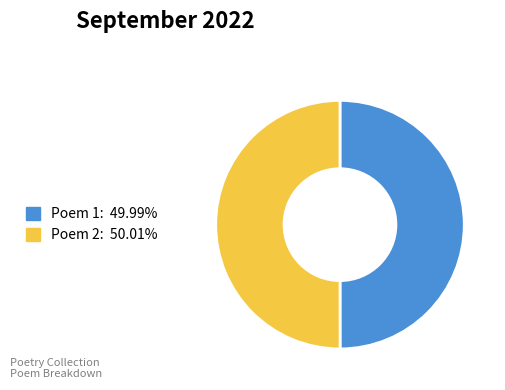

How many slices are in this pie chart?

2